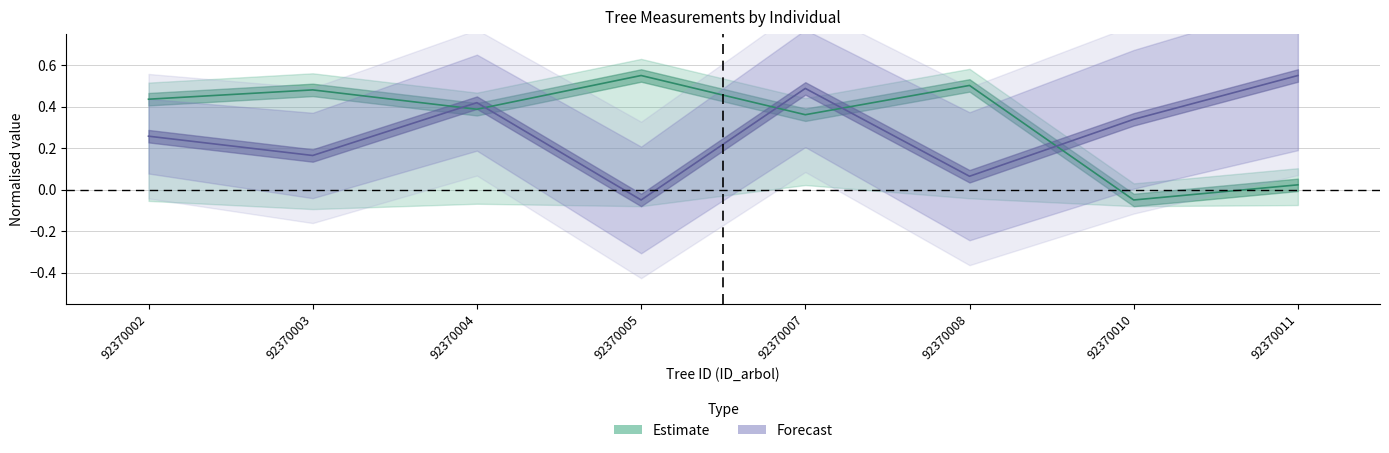

Which series has the largest total across all categories?

Estimate